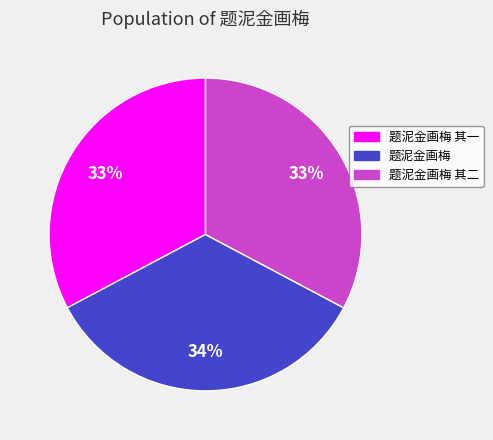

Count the number of slices in the pie.

3